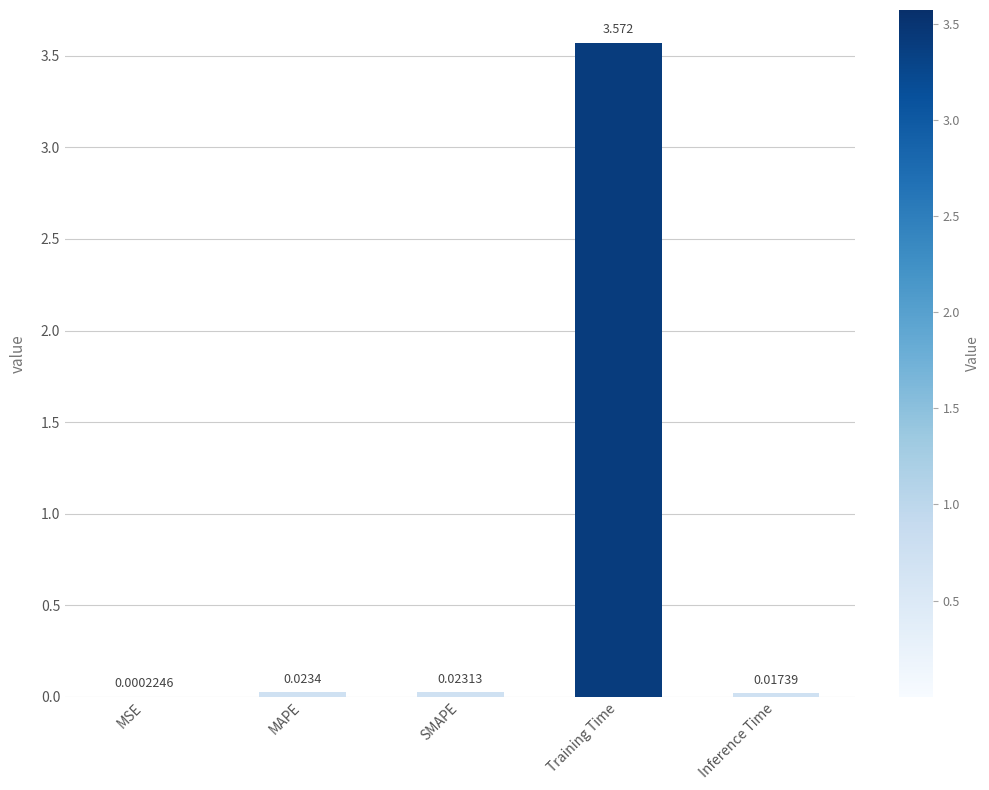

At which category does the chart reach its peak across all series?

Training Time